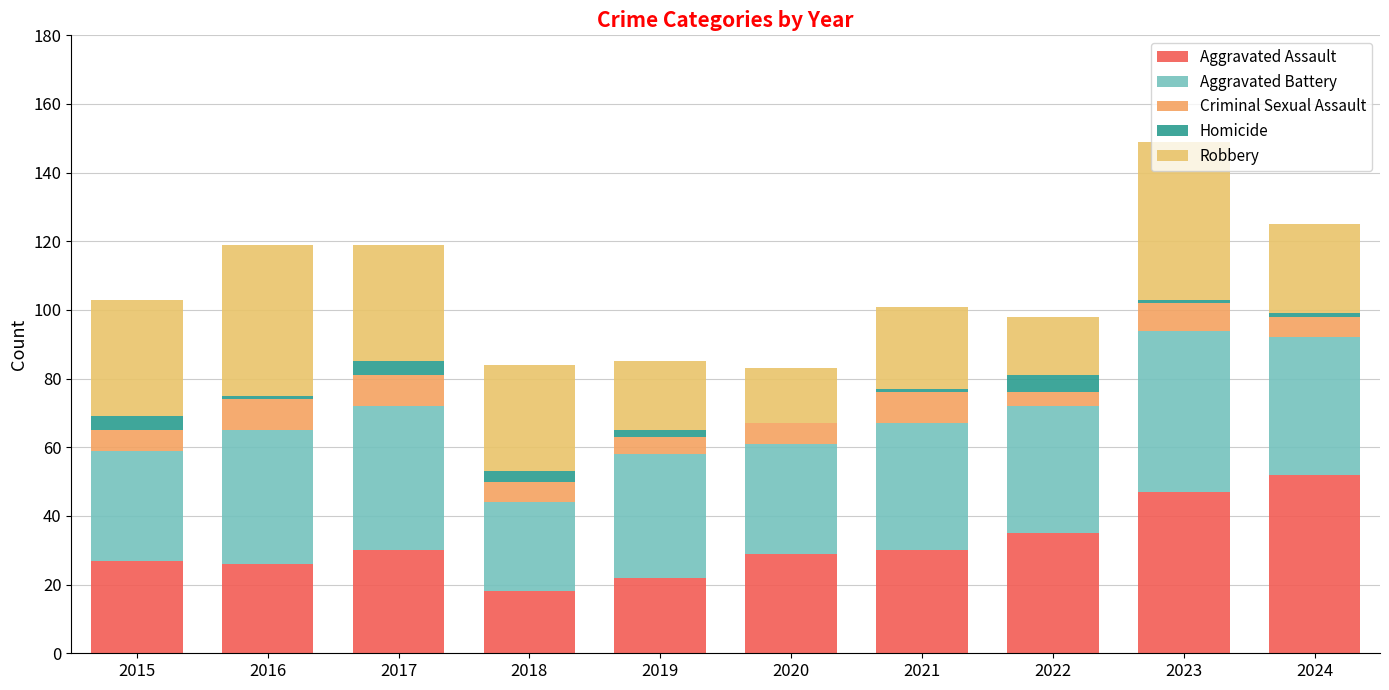

Does the chart contain stacked bars?

Yes